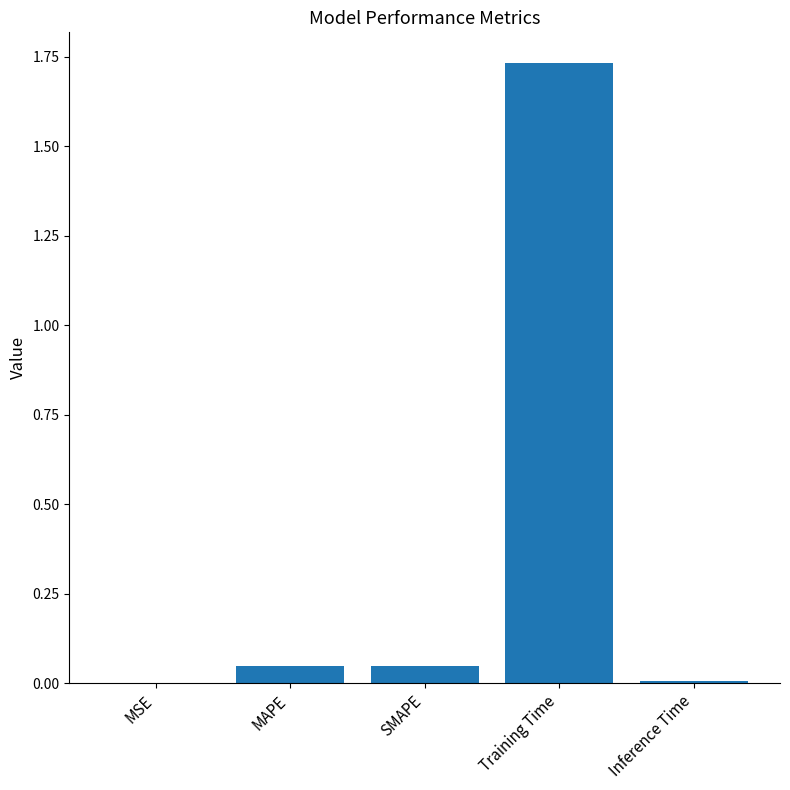

Which category has the highest value across all series?

Training Time